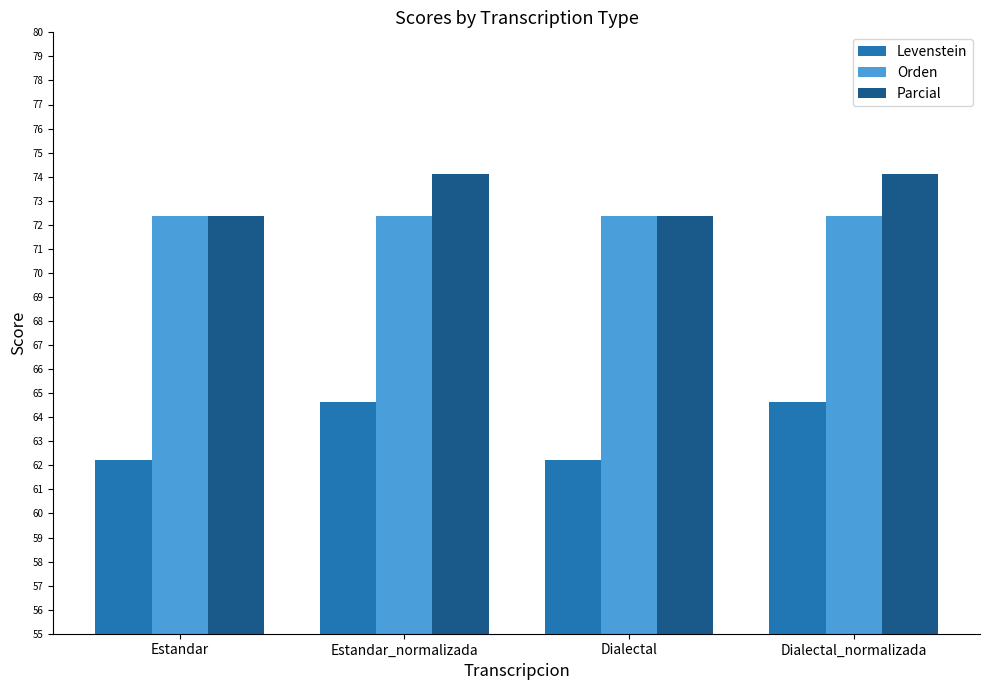

What are all the series names shown in the legend?

Levenstein, Orden, Parcial